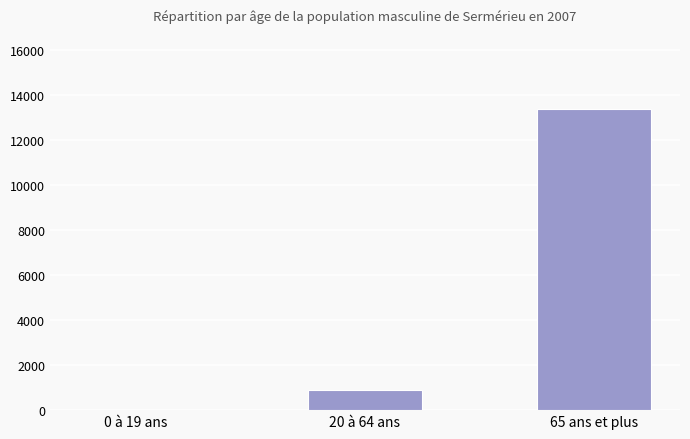

What is the maximum value shown in the chart?

13383